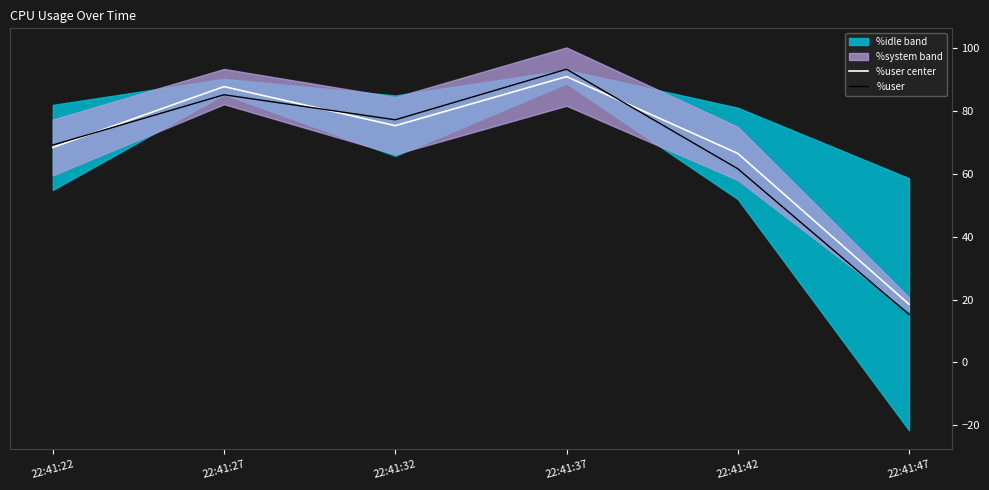

What is the difference between the maximum and minimum values in the %user center series?

72.5